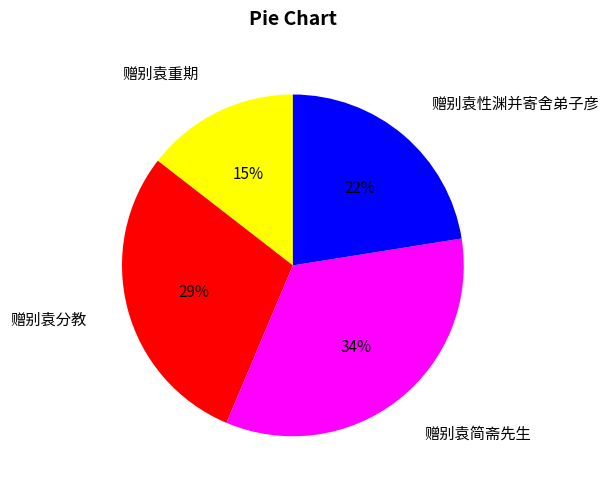

What is the largest slice in the pie chart?

赠别袁简斋先生